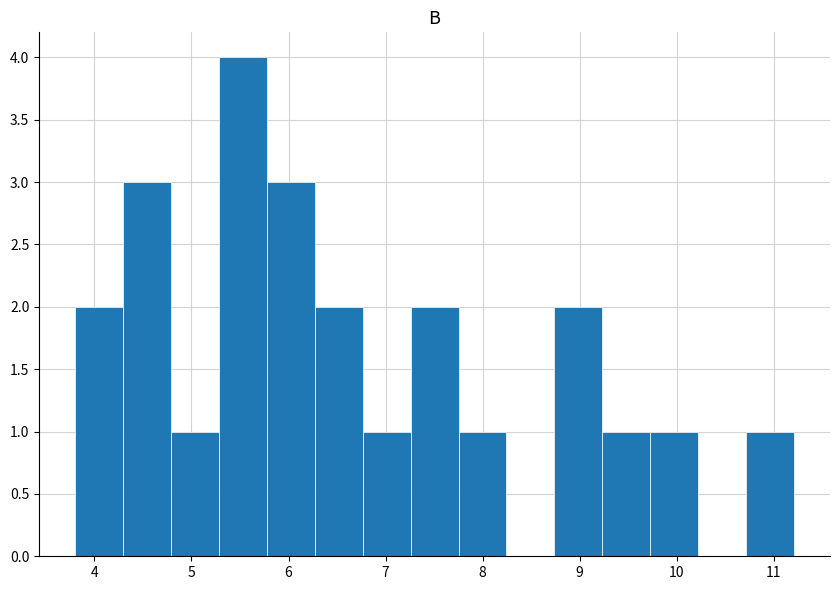

Over which range of the x-axis is the bar tallest?

5.3 to 5.8